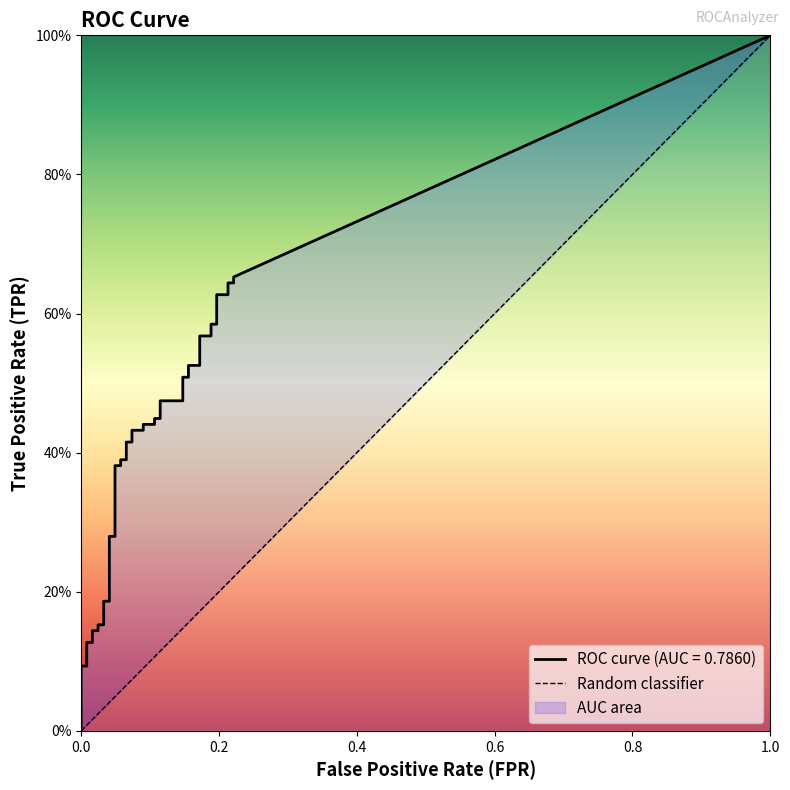

List the labels in order of value, largest first.

1.0, 0.0